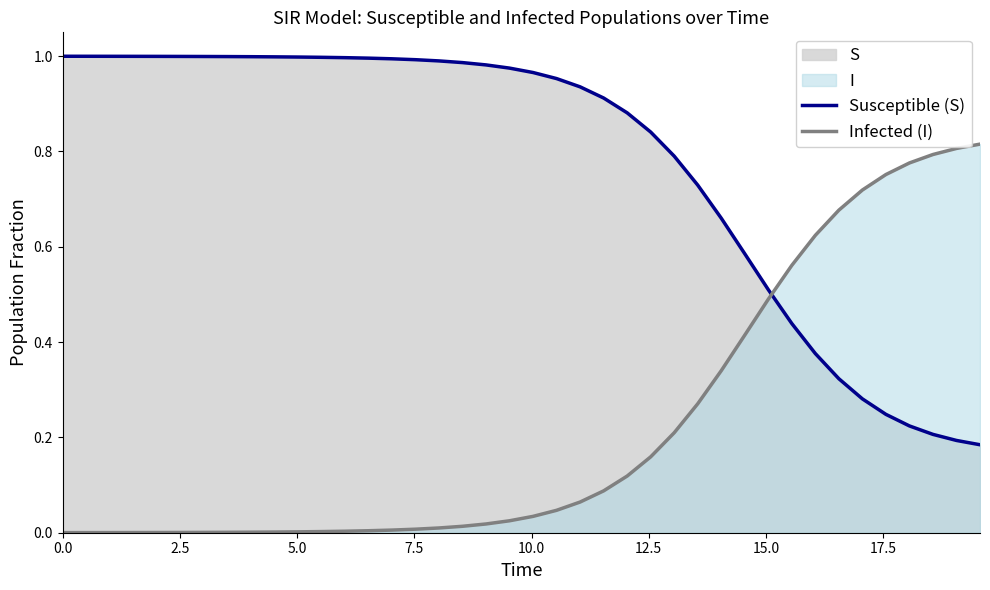

Which series has the largest total across all categories?

Susceptible (S)